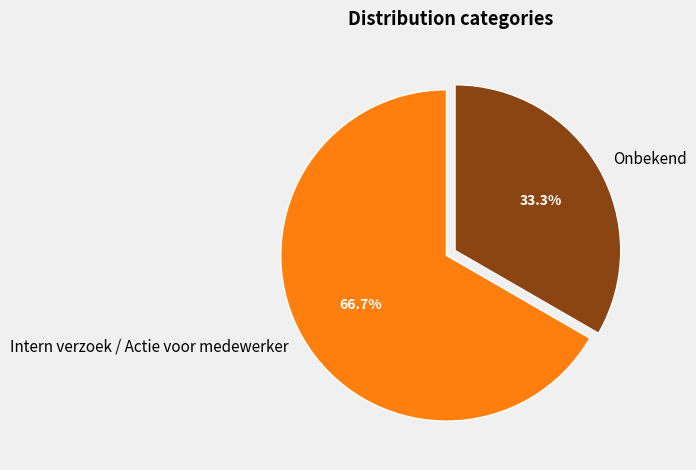

To the nearest percent, what is the average slice percentage?

50%